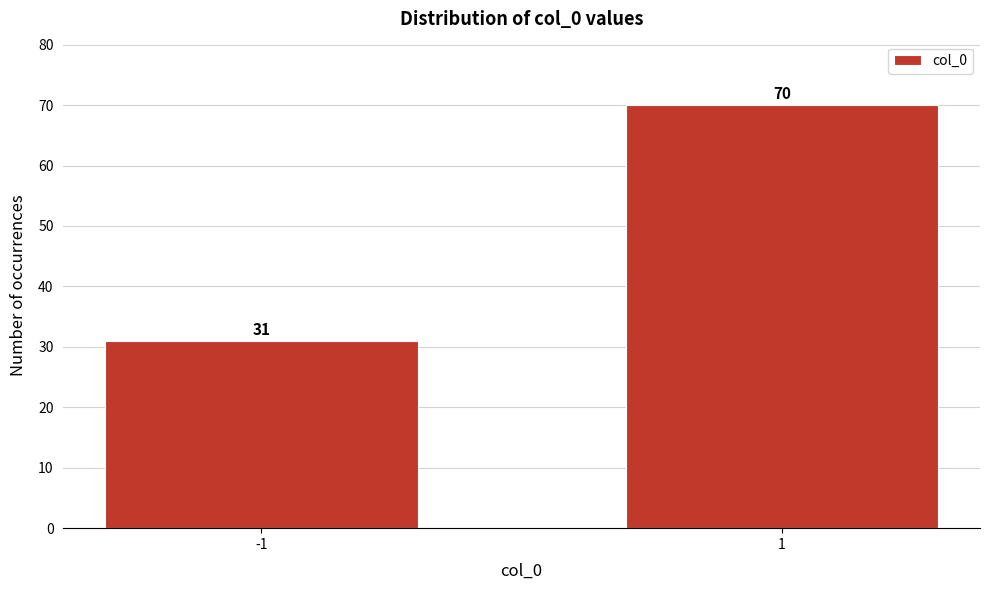

Reading left to right, list all the values displayed in this chart.

31	70